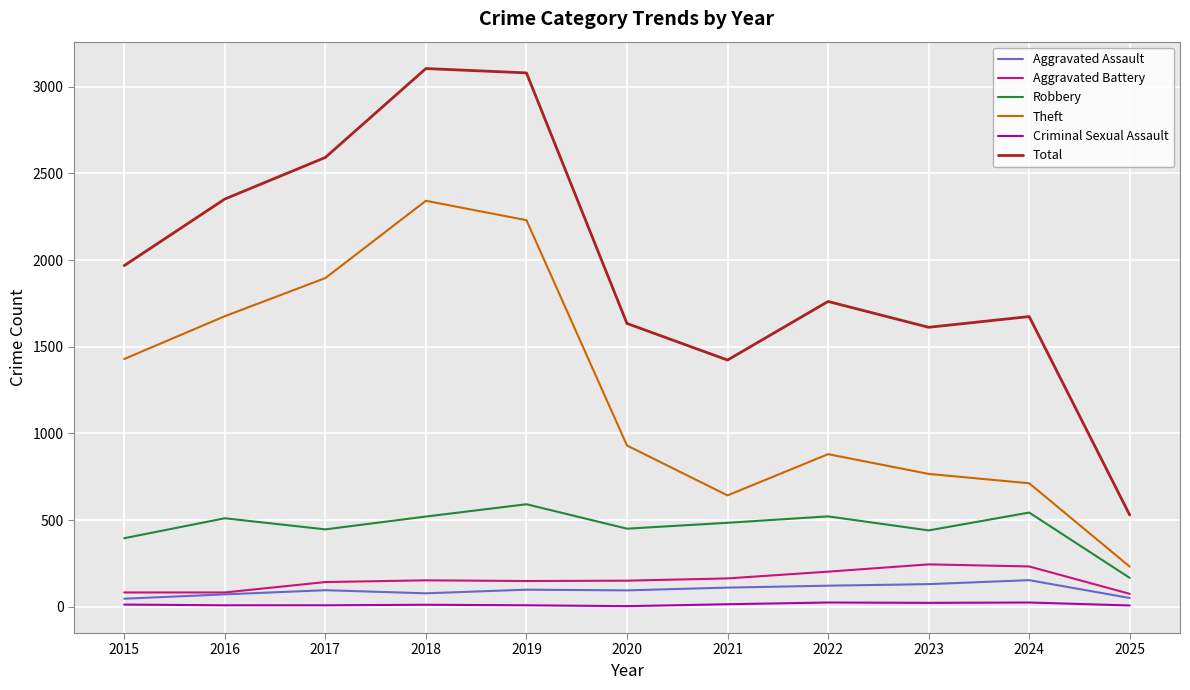

Which series has the largest range (max minus min)?

Total